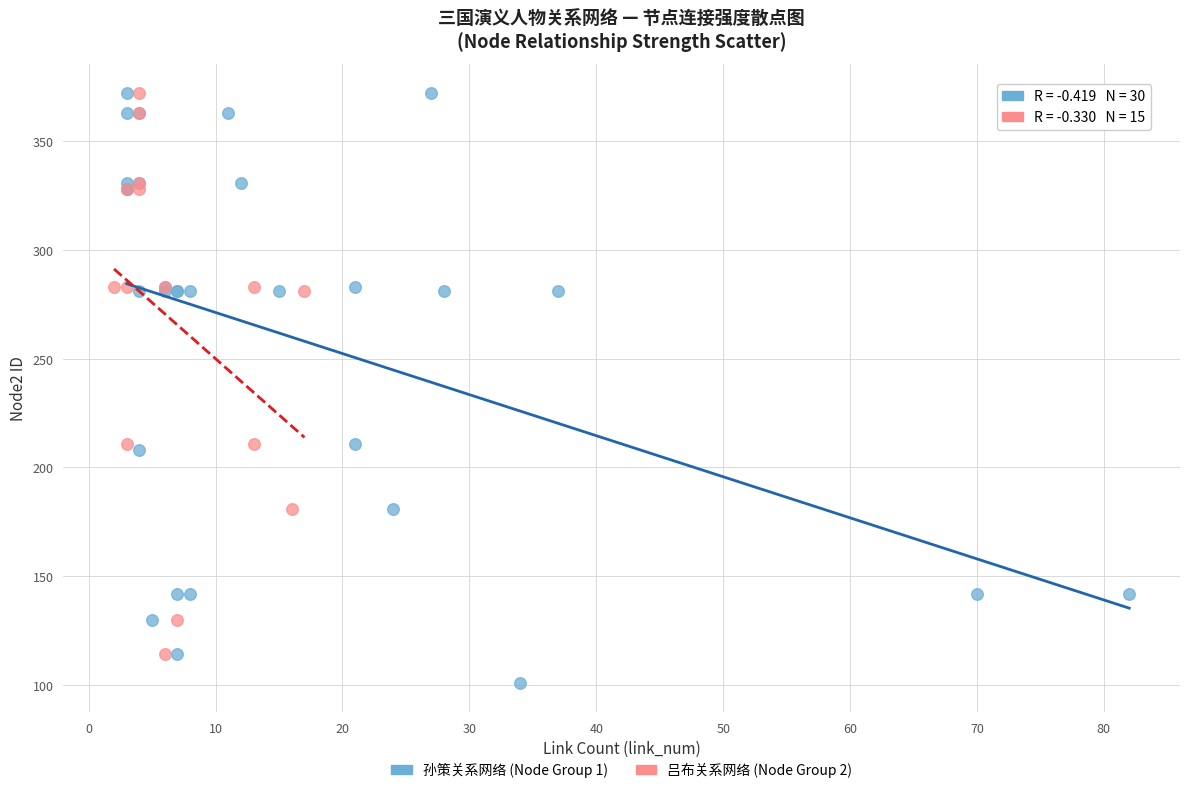

Which series contains the lowest Y value?

孙策关系网络 (Node Group 1)